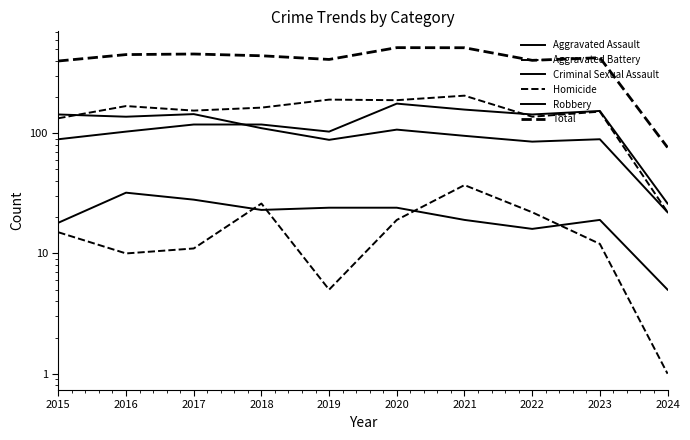

At which category does Criminal Sexual Assault reach its first local peak?

2016